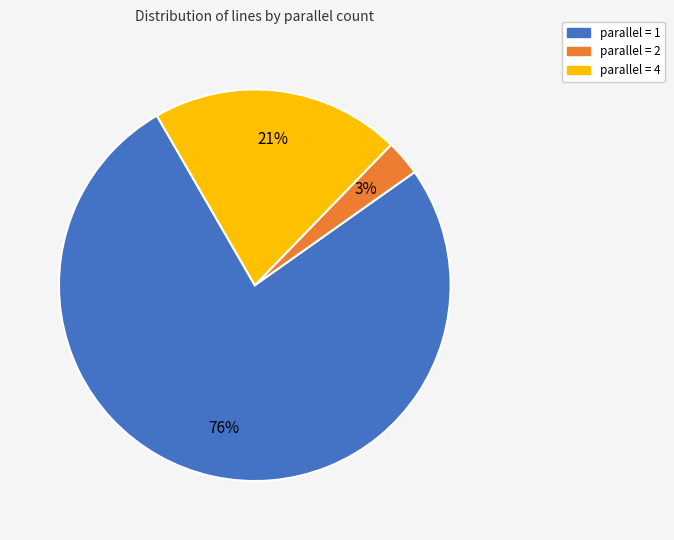

Do parallel = 2 and parallel = 4 together represent more than half of the pie?

No